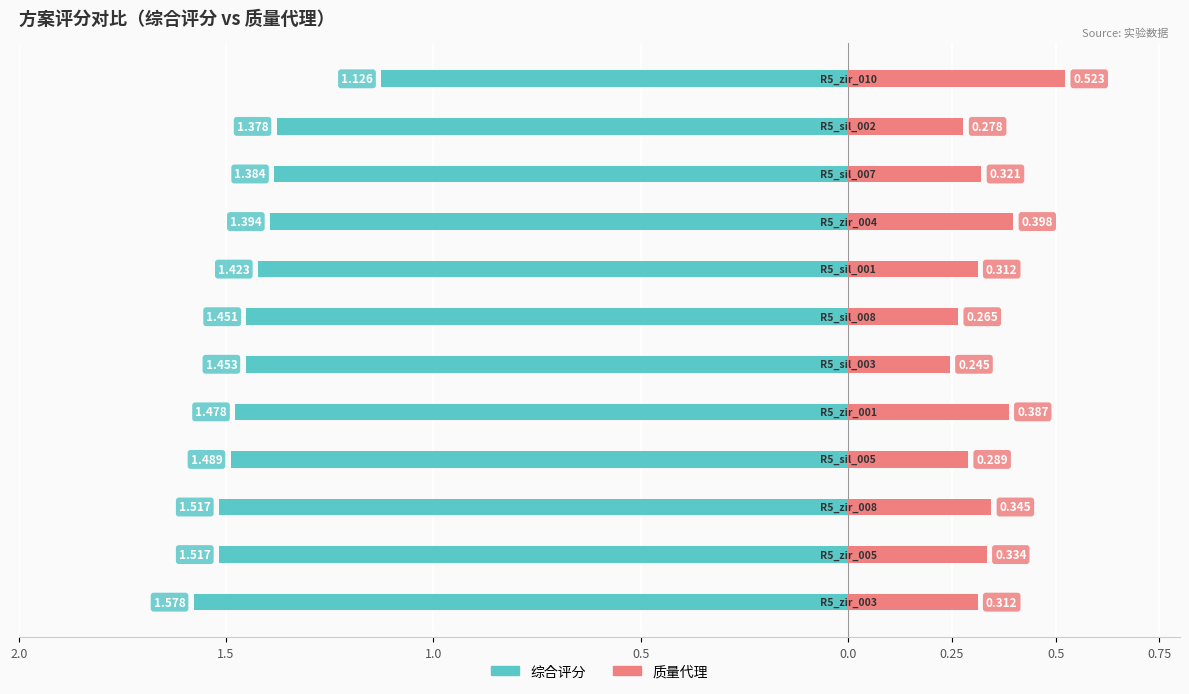

What are all the series names shown in the legend?

综合评分, 质量代理